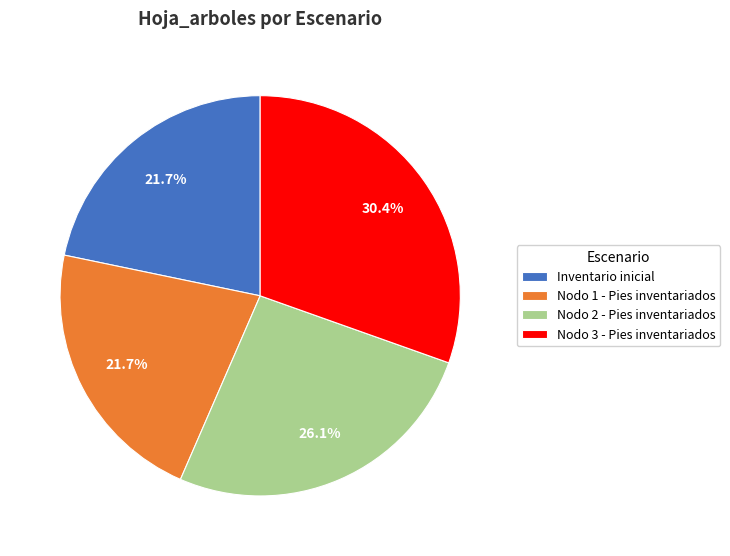

Which has a higher value, Nodo 2 - Pies inventariados or Inventario inicial?

Nodo 2 - Pies inventariados